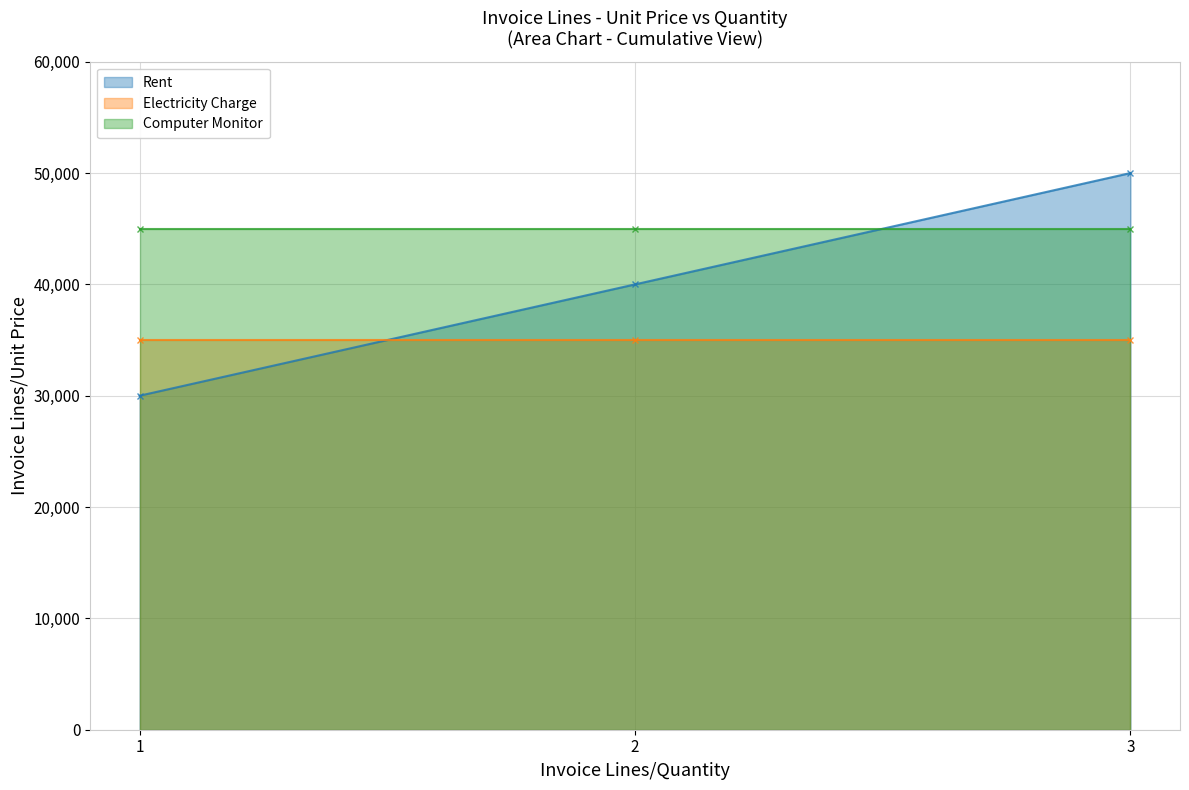

Rank the categories by Electricity Charge value from lowest to highest.

1, 2, 3